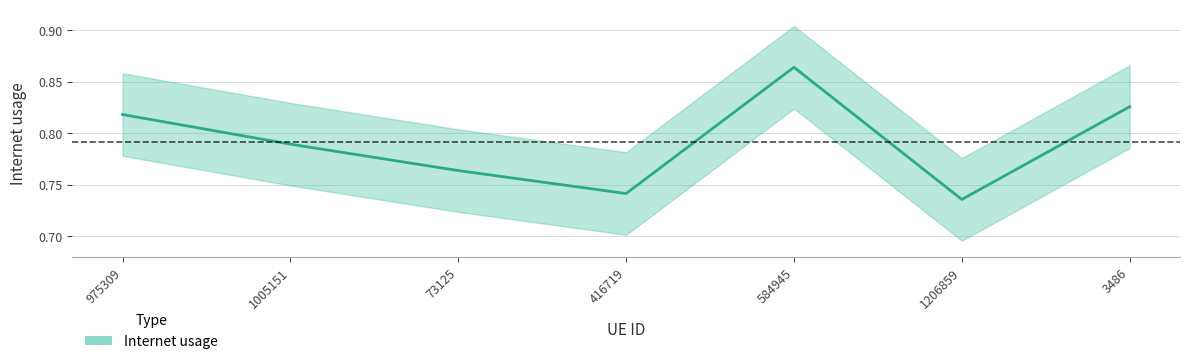

What is the label of the 2nd point from the right?

1206859